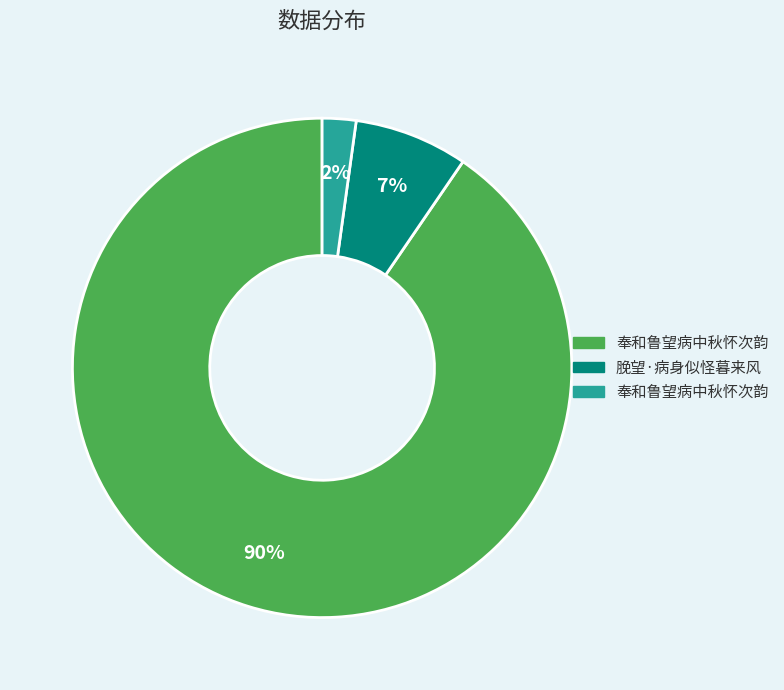

Is there any slice that represents more than half of the pie?

Yes